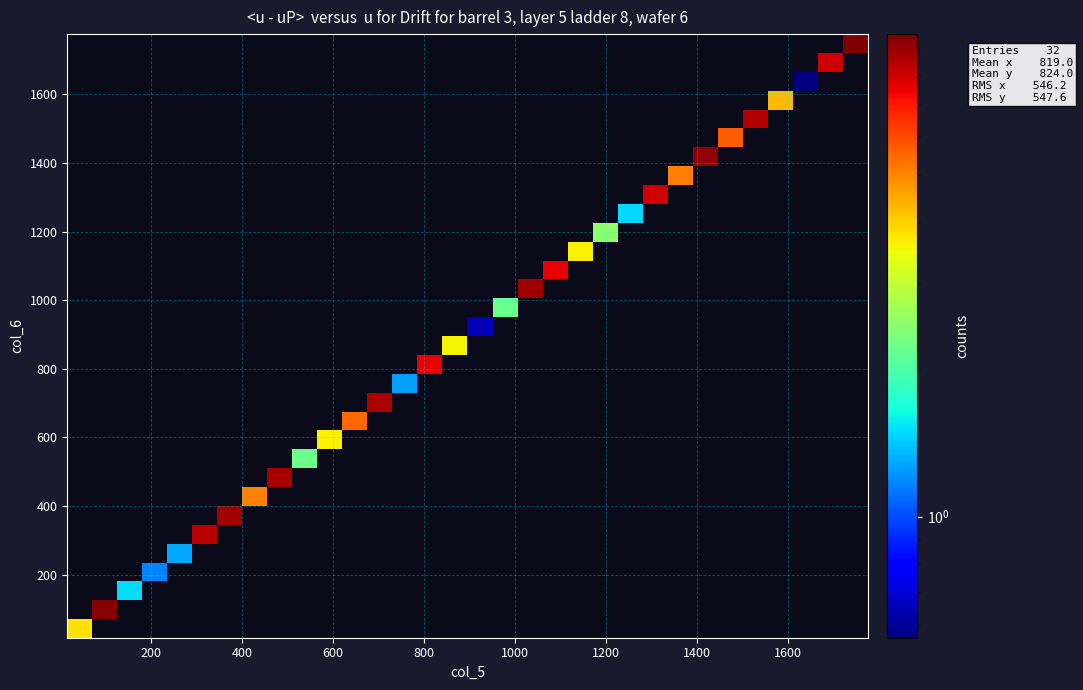

Reading right to left, what are all the values shown in this chart?

row_0: 0.0	0.0	0.0	0.0	0.0	0.0	0.0	0.0	0.0	0.0	0.0	0.0	0.0	0.0	0.0	0.0	0.0	0.0	0.0	0.0	0.0	0.0	0.0	0.0	0.0	0.0	0.0	0.0	0.0	0.0	0.0	3.8
row_1: 0.0	0.0	0.0	0.0	0.0	0.0	0.0	0.0	0.0	0.0	0.0	0.0	0.0	0.0	0.0	0.0	0.0	0.0	0.0	0.0	0.0	0.0	0.0	0.0	0.0	0.0	0.0	0.0	0.0	0.0	9.5	0.0
row_2: 0.0	0.0	0.0	0.0	0.0	0.0	0.0	0.0	0.0	0.0	0.0	0.0	0.0	0.0	0.0	0.0	0.0	0.0	0.0	0.0	0.0	0.0	0.0	0.0	0.0	0.0	0.0	0.0	0.0	1.5	0.0	0.0
row_3: 0.0	0.0	0.0	0.0	0.0	0.0	0.0	0.0	0.0	0.0	0.0	0.0	0.0	0.0	0.0	0.0	0.0	0.0	0.0	0.0	0.0	0.0	0.0	0.0	0.0	0.0	0.0	0.0	1.2	0.0	0.0	0.0
row_4: 0.0	0.0	0.0	0.0	0.0	0.0	0.0	0.0	0.0	0.0	0.0	0.0	0.0	0.0	0.0	0.0	0.0	0.0	0.0	0.0	0.0	0.0	0.0	0.0	0.0	0.0	0.0	1.3	0.0	0.0	0.0	0.0
row_5: 0.0	0.0	0.0	0.0	0.0	0.0	0.0	0.0	0.0	0.0	0.0	0.0	0.0	0.0	0.0	0.0	0.0	0.0	0.0	0.0	0.0	0.0	0.0	0.0	0.0	0.0	8.4	0.0	0.0	0.0	0.0	0.0
row_6: 0.0	0.0	0.0	0.0	0.0	0.0	0.0	0.0	0.0	0.0	0.0	0.0	0.0	0.0	0.0	0.0	0.0	0.0	0.0	0.0	0.0	0.0	0.0	0.0	0.0	8.9	0.0	0.0	0.0	0.0	0.0	0.0
row_7: 0.0	0.0	0.0	0.0	0.0	0.0	0.0	0.0	0.0	0.0	0.0	0.0	0.0	0.0	0.0	0.0	0.0	0.0	0.0	0.0	0.0	0.0	0.0	0.0	5.1	0.0	0.0	0.0	0.0	0.0	0.0	0.0
row_8: 0.0	0.0	0.0	0.0	0.0	0.0	0.0	0.0	0.0	0.0	0.0	0.0	0.0	0.0	0.0	0.0	0.0	0.0	0.0	0.0	0.0	0.0	0.0	8.8	0.0	0.0	0.0	0.0	0.0	0.0	0.0	0.0
row_9: 0.0	0.0	0.0	0.0	0.0	0.0	0.0	0.0	0.0	0.0	0.0	0.0	0.0	0.0	0.0	0.0	0.0	0.0	0.0	0.0	0.0	0.0	2.2	0.0	0.0	0.0	0.0	0.0	0.0	0.0	0.0	0.0
row_10: 0.0	0.0	0.0	0.0	0.0	0.0	0.0	0.0	0.0	0.0	0.0	0.0	0.0	0.0	0.0	0.0	0.0	0.0	0.0	0.0	0.0	3.6	0.0	0.0	0.0	0.0	0.0	0.0	0.0	0.0	0.0	0.0
row_11: 0.0	0.0	0.0	0.0	0.0	0.0	0.0	0.0	0.0	0.0	0.0	0.0	0.0	0.0	0.0	0.0	0.0	0.0	0.0	0.0	5.5	0.0	0.0	0.0	0.0	0.0	0.0	0.0	0.0	0.0	0.0	0.0
row_12: 0.0	0.0	0.0	0.0	0.0	0.0	0.0	0.0	0.0	0.0	0.0	0.0	0.0	0.0	0.0	0.0	0.0	0.0	0.0	8.6	0.0	0.0	0.0	0.0	0.0	0.0	0.0	0.0	0.0	0.0	0.0	0.0
row_13: 0.0	0.0	0.0	0.0	0.0	0.0	0.0	0.0	0.0	0.0	0.0	0.0	0.0	0.0	0.0	0.0	0.0	0.0	1.3	0.0	0.0	0.0	0.0	0.0	0.0	0.0	0.0	0.0	0.0	0.0	0.0	0.0
row_14: 0.0	0.0	0.0	0.0	0.0	0.0	0.0	0.0	0.0	0.0	0.0	0.0	0.0	0.0	0.0	0.0	0.0	7.5	0.0	0.0	0.0	0.0	0.0	0.0	0.0	0.0	0.0	0.0	0.0	0.0	0.0	0.0
row_15: 0.0	0.0	0.0	0.0	0.0	0.0	0.0	0.0	0.0	0.0	0.0	0.0	0.0	0.0	0.0	0.0	3.6	0.0	0.0	0.0	0.0	0.0	0.0	0.0	0.0	0.0	0.0	0.0	0.0	0.0	0.0	0.0
row_16: 0.0	0.0	0.0	0.0	0.0	0.0	0.0	0.0	0.0	0.0	0.0	0.0	0.0	0.0	0.0	0.7	0.0	0.0	0.0	0.0	0.0	0.0	0.0	0.0	0.0	0.0	0.0	0.0	0.0	0.0	0.0	0.0
row_17: 0.0	0.0	0.0	0.0	0.0	0.0	0.0	0.0	0.0	0.0	0.0	0.0	0.0	0.0	2.2	0.0	0.0	0.0	0.0	0.0	0.0	0.0	0.0	0.0	0.0	0.0	0.0	0.0	0.0	0.0	0.0	0.0
row_18: 0.0	0.0	0.0	0.0	0.0	0.0	0.0	0.0	0.0	0.0	0.0	0.0	0.0	9.0	0.0	0.0	0.0	0.0	0.0	0.0	0.0	0.0	0.0	0.0	0.0	0.0	0.0	0.0	0.0	0.0	0.0	0.0
row_19: 0.0	0.0	0.0	0.0	0.0	0.0	0.0	0.0	0.0	0.0	0.0	0.0	7.5	0.0	0.0	0.0	0.0	0.0	0.0	0.0	0.0	0.0	0.0	0.0	0.0	0.0	0.0	0.0	0.0	0.0	0.0	0.0
row_20: 0.0	0.0	0.0	0.0	0.0	0.0	0.0	0.0	0.0	0.0	0.0	3.6	0.0	0.0	0.0	0.0	0.0	0.0	0.0	0.0	0.0	0.0	0.0	0.0	0.0	0.0	0.0	0.0	0.0	0.0	0.0	0.0
row_21: 0.0	0.0	0.0	0.0	0.0	0.0	0.0	0.0	0.0	0.0	2.5	0.0	0.0	0.0	0.0	0.0	0.0	0.0	0.0	0.0	0.0	0.0	0.0	0.0	0.0	0.0	0.0	0.0	0.0	0.0	0.0	0.0
row_22: 0.0	0.0	0.0	0.0	0.0	0.0	0.0	0.0	0.0	1.5	0.0	0.0	0.0	0.0	0.0	0.0	0.0	0.0	0.0	0.0	0.0	0.0	0.0	0.0	0.0	0.0	0.0	0.0	0.0	0.0	0.0	0.0
row_23: 0.0	0.0	0.0	0.0	0.0	0.0	0.0	0.0	7.9	0.0	0.0	0.0	0.0	0.0	0.0	0.0	0.0	0.0	0.0	0.0	0.0	0.0	0.0	0.0	0.0	0.0	0.0	0.0	0.0	0.0	0.0	0.0
row_24: 0.0	0.0	0.0	0.0	0.0	0.0	0.0	5.1	0.0	0.0	0.0	0.0	0.0	0.0	0.0	0.0	0.0	0.0	0.0	0.0	0.0	0.0	0.0	0.0	0.0	0.0	0.0	0.0	0.0	0.0	0.0	0.0
row_25: 0.0	0.0	0.0	0.0	0.0	0.0	9.2	0.0	0.0	0.0	0.0	0.0	0.0	0.0	0.0	0.0	0.0	0.0	0.0	0.0	0.0	0.0	0.0	0.0	0.0	0.0	0.0	0.0	0.0	0.0	0.0	0.0
row_26: 0.0	0.0	0.0	0.0	0.0	5.7	0.0	0.0	0.0	0.0	0.0	0.0	0.0	0.0	0.0	0.0	0.0	0.0	0.0	0.0	0.0	0.0	0.0	0.0	0.0	0.0	0.0	0.0	0.0	0.0	0.0	0.0
row_27: 0.0	0.0	0.0	0.0	8.6	0.0	0.0	0.0	0.0	0.0	0.0	0.0	0.0	0.0	0.0	0.0	0.0	0.0	0.0	0.0	0.0	0.0	0.0	0.0	0.0	0.0	0.0	0.0	0.0	0.0	0.0	0.0
row_28: 0.0	0.0	0.0	4.3	0.0	0.0	0.0	0.0	0.0	0.0	0.0	0.0	0.0	0.0	0.0	0.0	0.0	0.0	0.0	0.0	0.0	0.0	0.0	0.0	0.0	0.0	0.0	0.0	0.0	0.0	0.0	0.0
row_29: 0.0	0.0	0.6	0.0	0.0	0.0	0.0	0.0	0.0	0.0	0.0	0.0	0.0	0.0	0.0	0.0	0.0	0.0	0.0	0.0	0.0	0.0	0.0	0.0	0.0	0.0	0.0	0.0	0.0	0.0	0.0	0.0
row_30: 0.0	8.0	0.0	0.0	0.0	0.0	0.0	0.0	0.0	0.0	0.0	0.0	0.0	0.0	0.0	0.0	0.0	0.0	0.0	0.0	0.0	0.0	0.0	0.0	0.0	0.0	0.0	0.0	0.0	0.0	0.0	0.0
row_31: 9.7	0.0	0.0	0.0	0.0	0.0	0.0	0.0	0.0	0.0	0.0	0.0	0.0	0.0	0.0	0.0	0.0	0.0	0.0	0.0	0.0	0.0	0.0	0.0	0.0	0.0	0.0	0.0	0.0	0.0	0.0	0.0